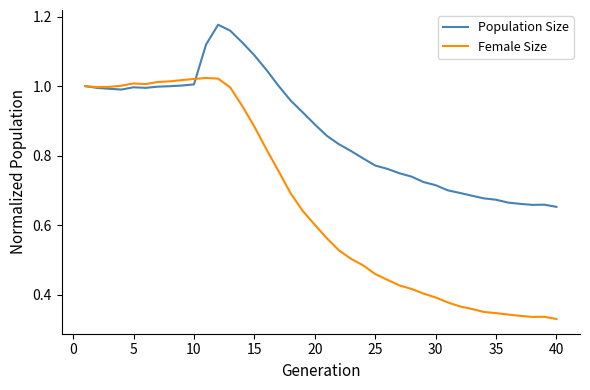

Which series has the widest spread of values?

Female Size